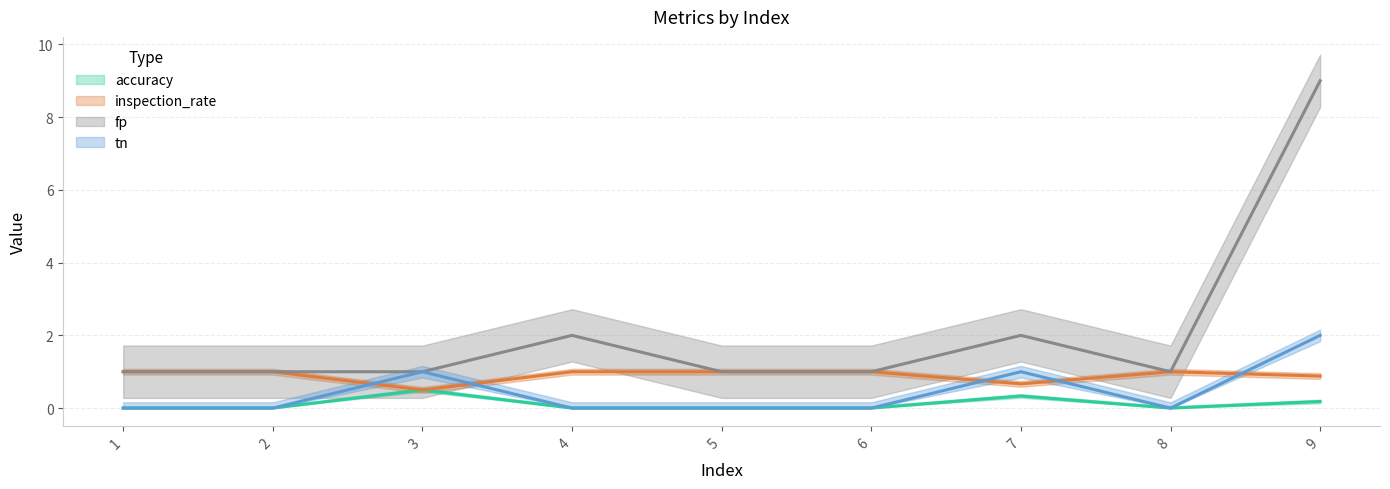

List the series in order of their overall mean, highest first.

fp, inspection_rate, tn, accuracy